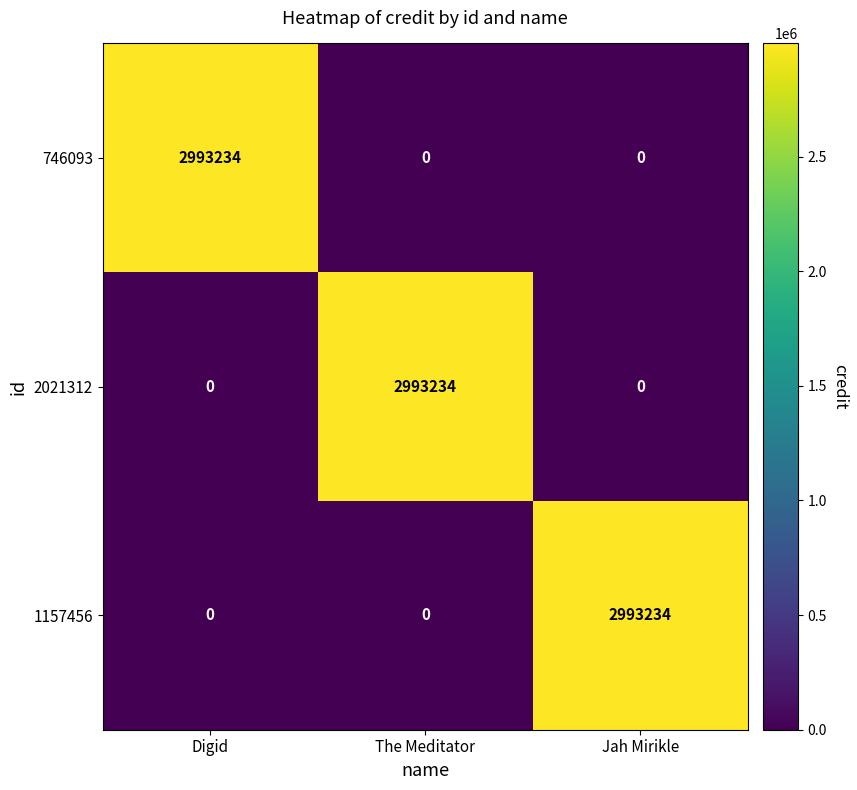

What is the spread (max minus min) of values at The Meditator?

2993234